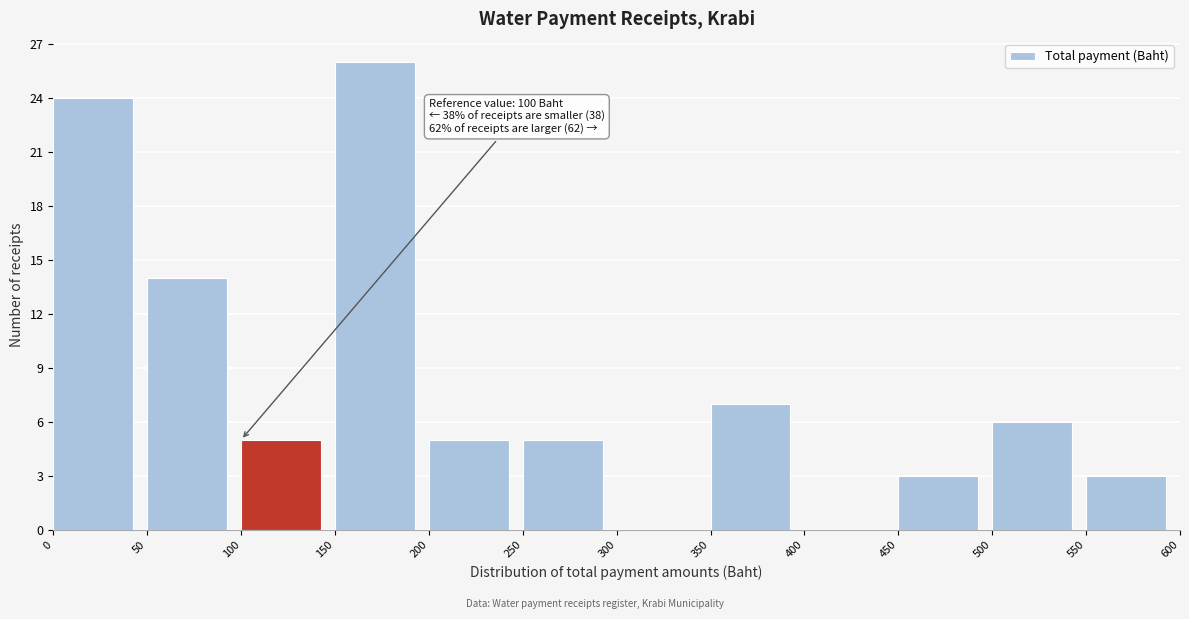

Which range on the x-axis has the tallest bar?

150 to 200